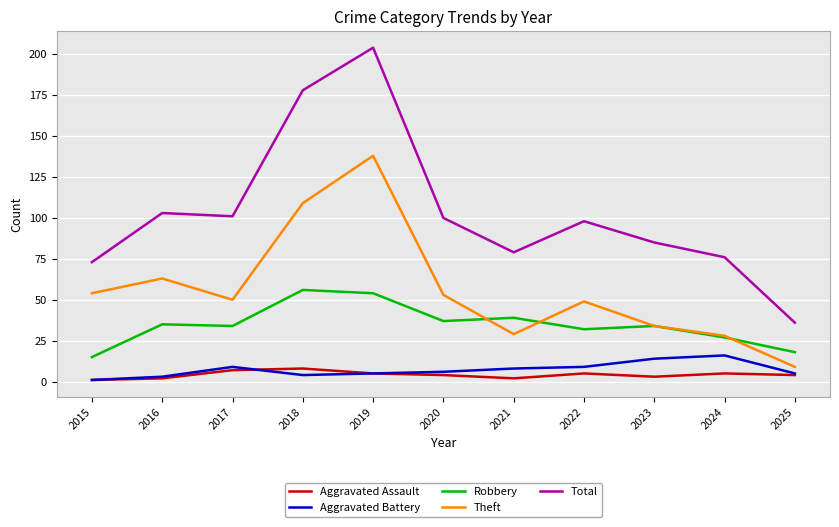

Where is Theft nearest to the value 73?

2016